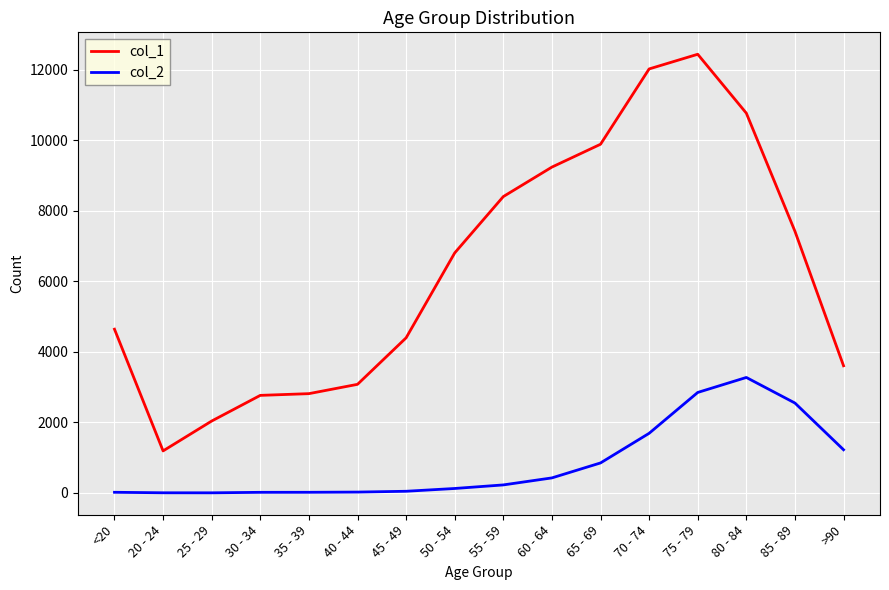

What is the lowest value of the col_1 series?

1191